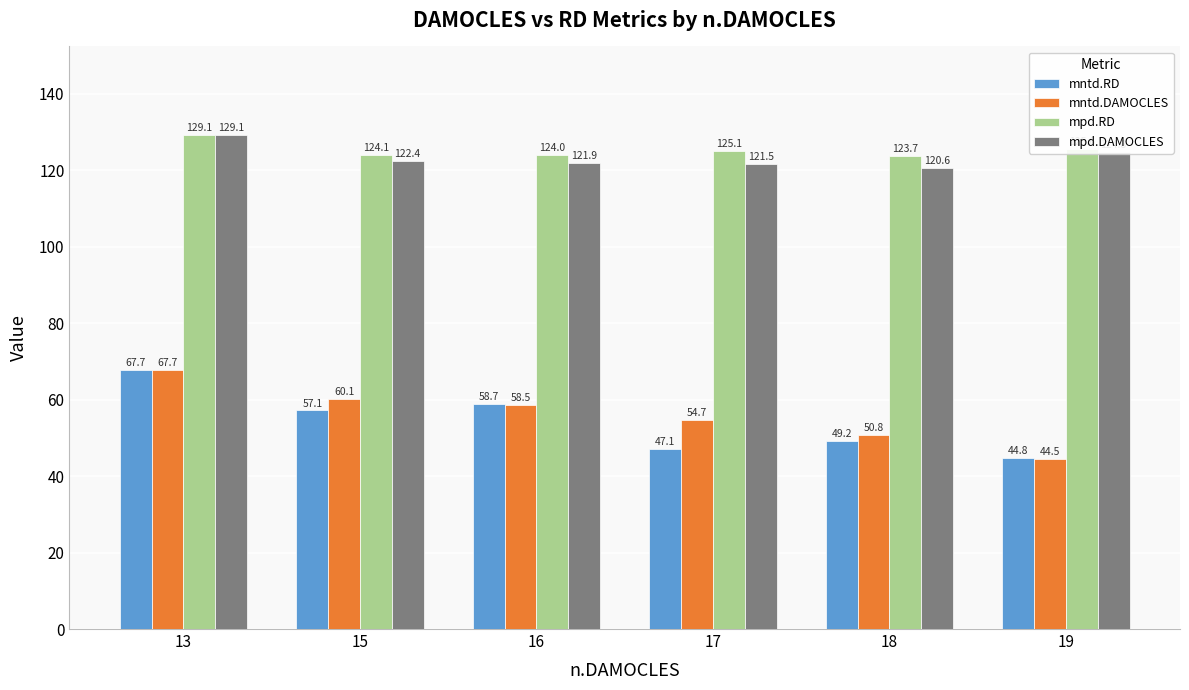

What is the greatest value displayed?

129.1